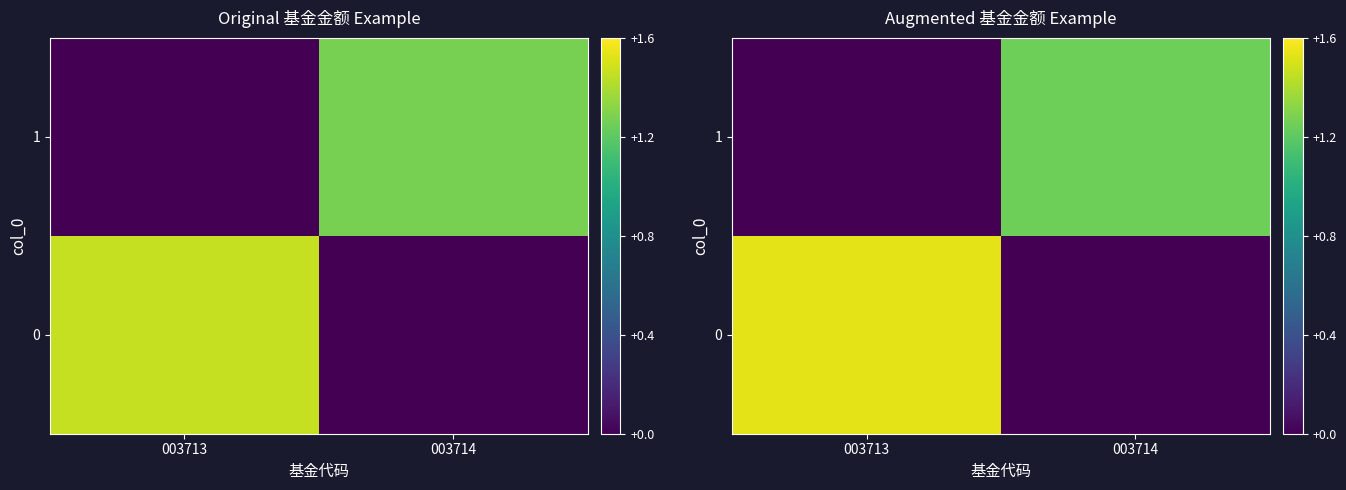

The 0 series shows 2.7 at 003713. True or false?

False